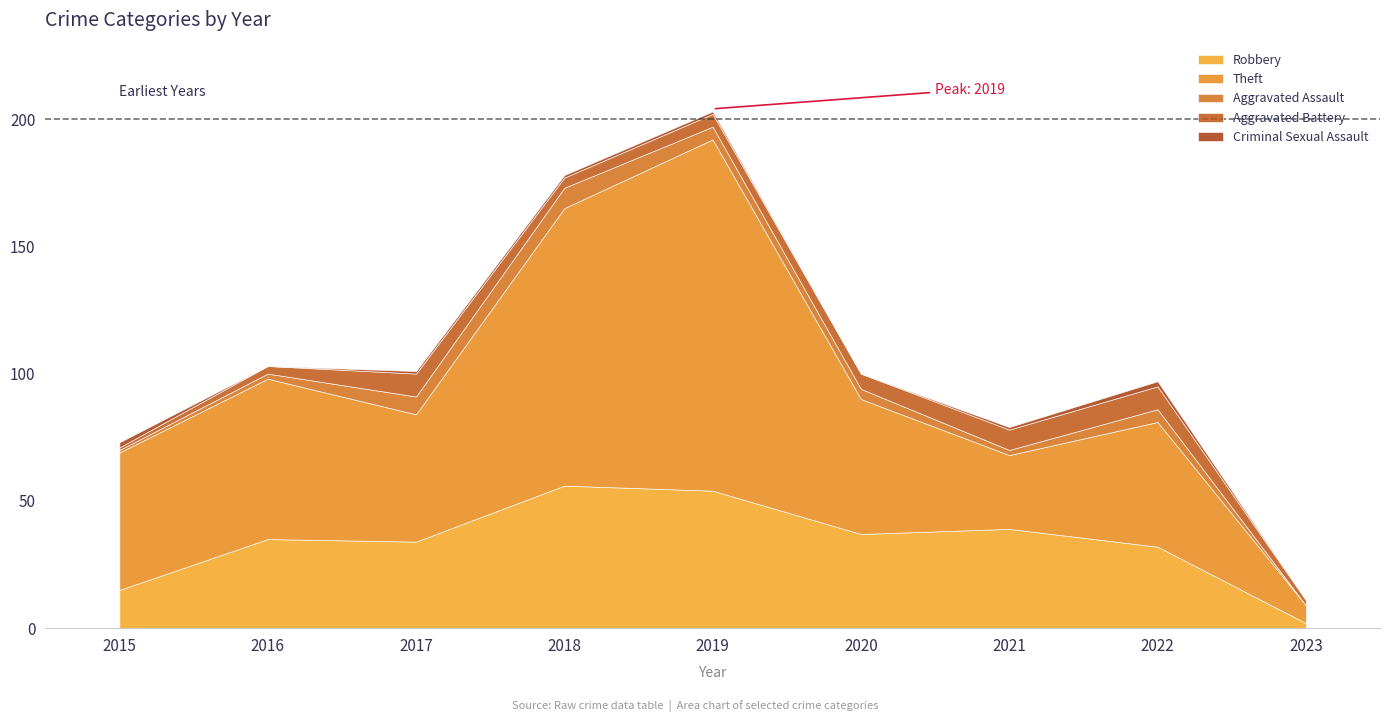

Which series has the widest spread of values?

Theft